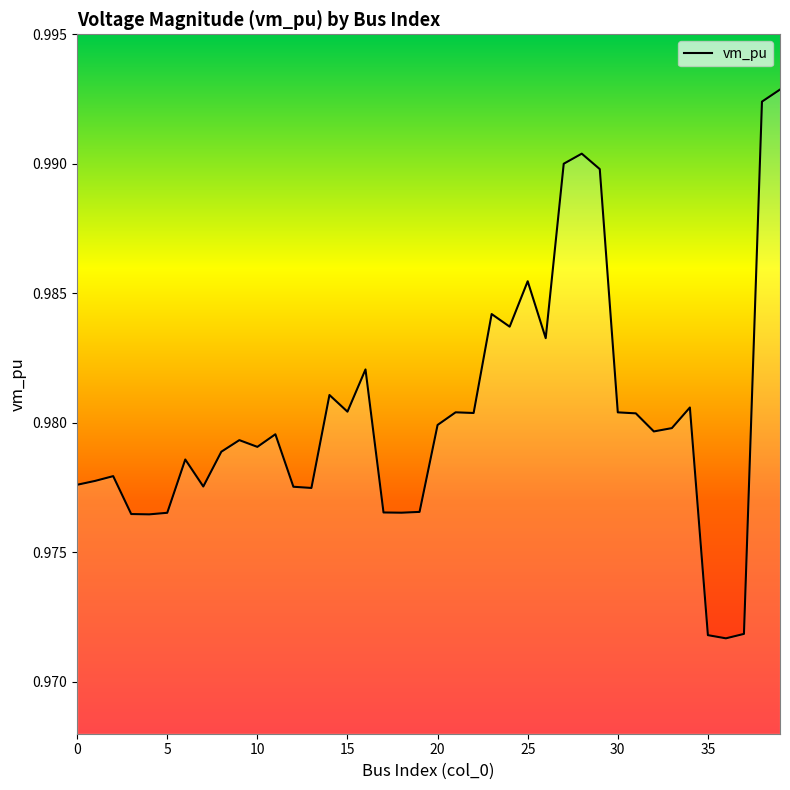

Reading right to left, what are all the values shown in this chart?

1.0	1.0	1.0	1.0	1.0	1.0	1.0	1.0	1.0	1.0	1.0	1.0	1.0	1.0	1.0	1.0	1.0	1.0	1.0	1.0	1.0	1.0	1.0	1.0	1.0	1.0	1.0	1.0	1.0	1.0	1.0	1.0	1.0	1.0	1.0	1.0	1.0	1.0	1.0	1.0